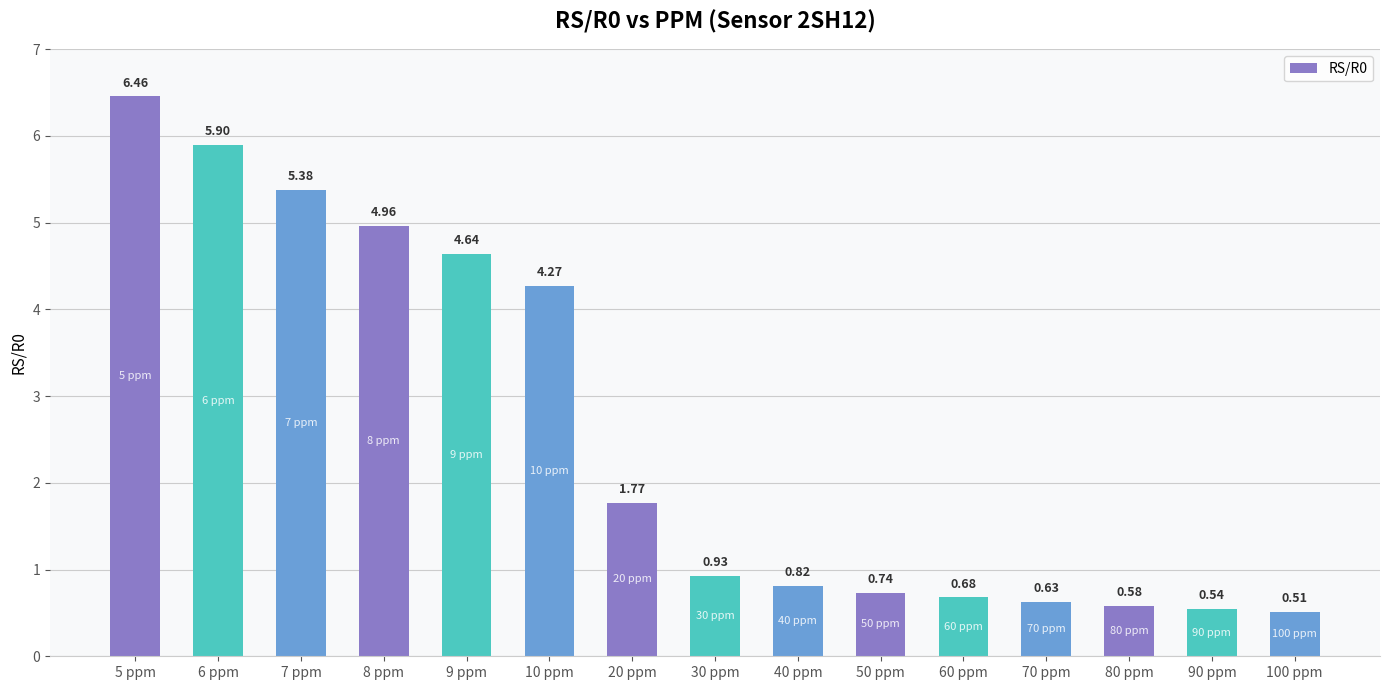

Which label corresponds to the smallest value in the chart?

100 ppm